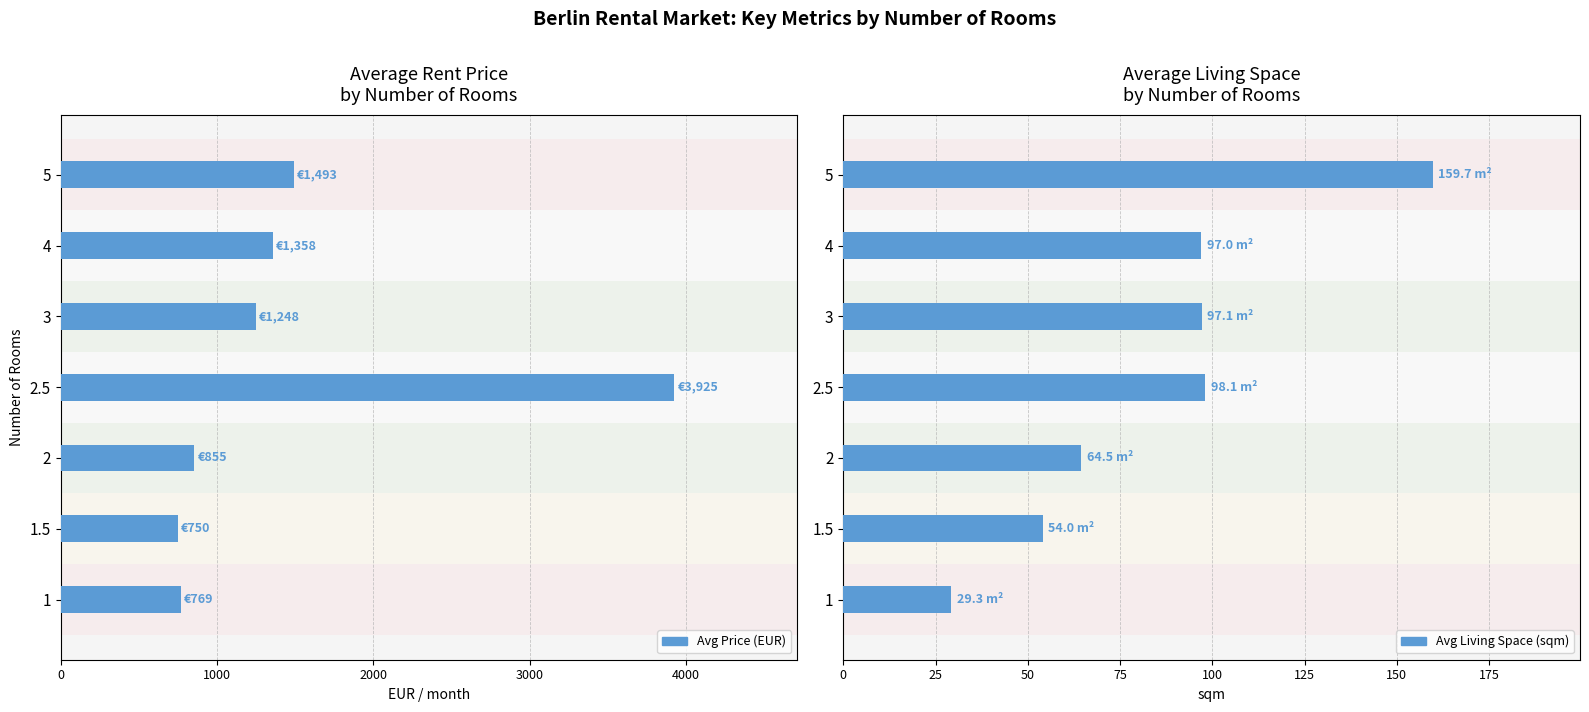

How many data points in Avg Living Space (sqm) are less than 96?

3